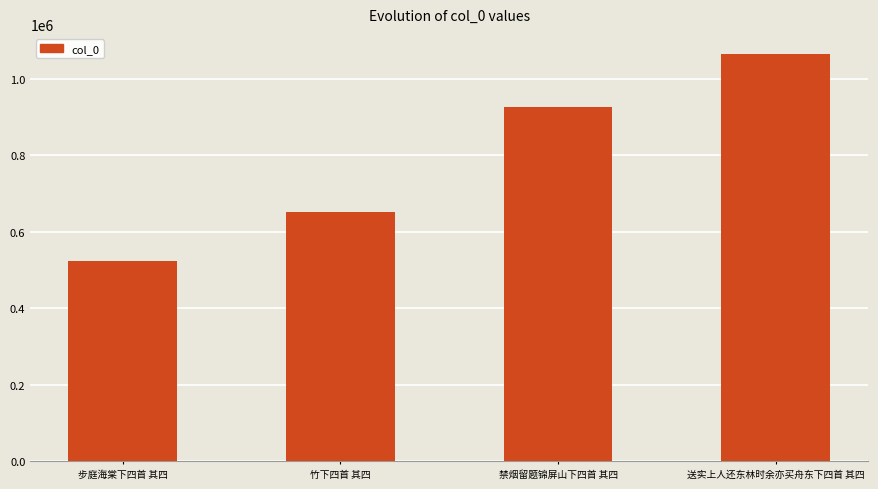

Is it true that the value at 步庭海棠下四首 其四 is 524378?

True